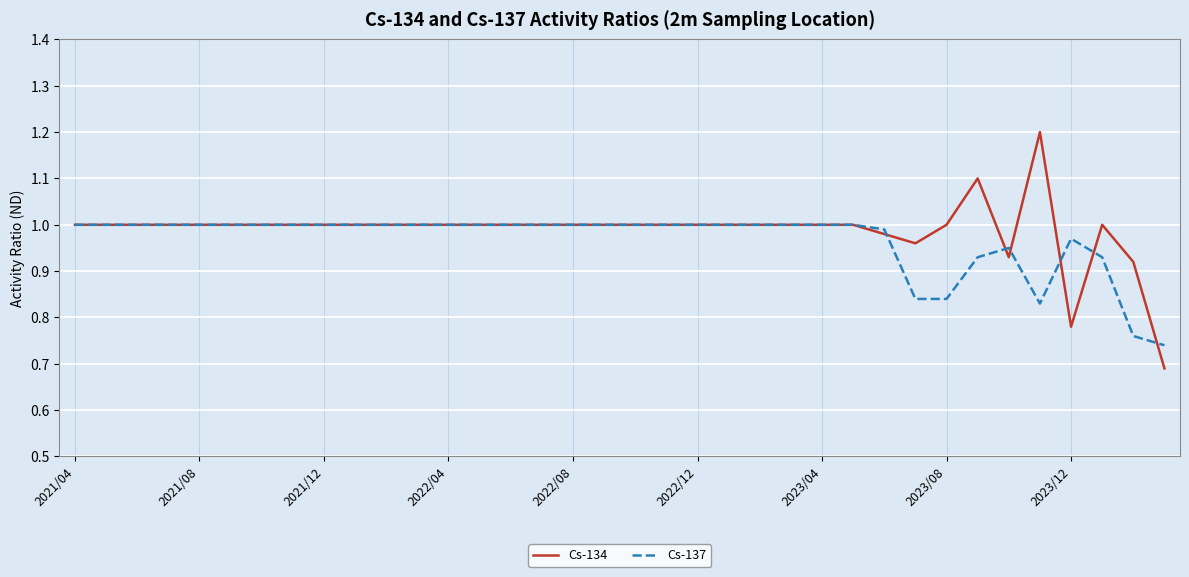

What is the maximum value for Cs-134?

1.2